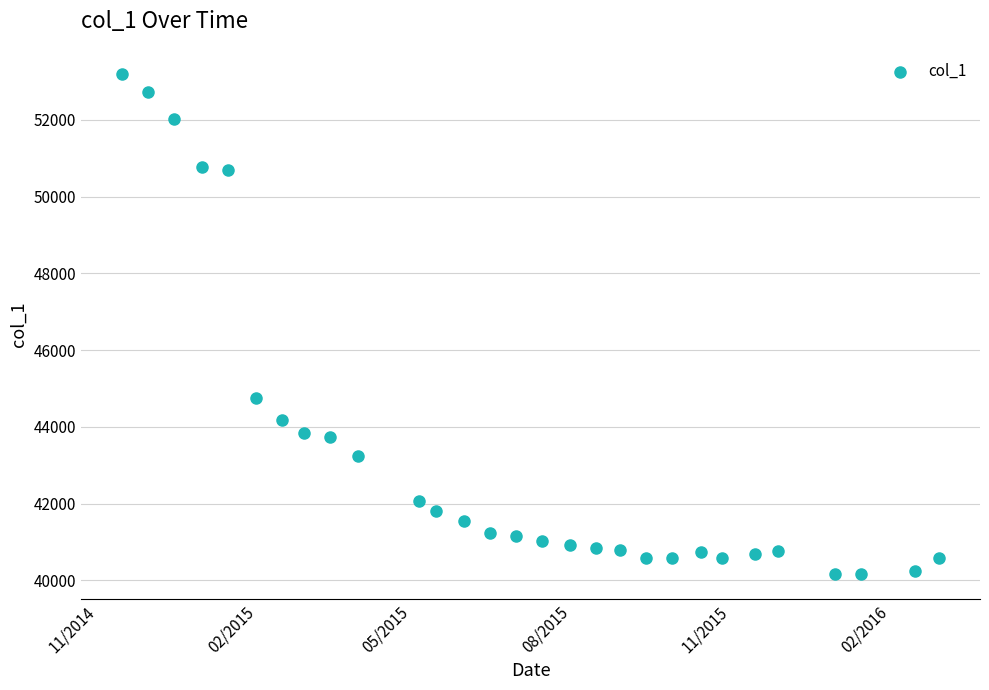

What is the range of Y values (max minus min)?

13043